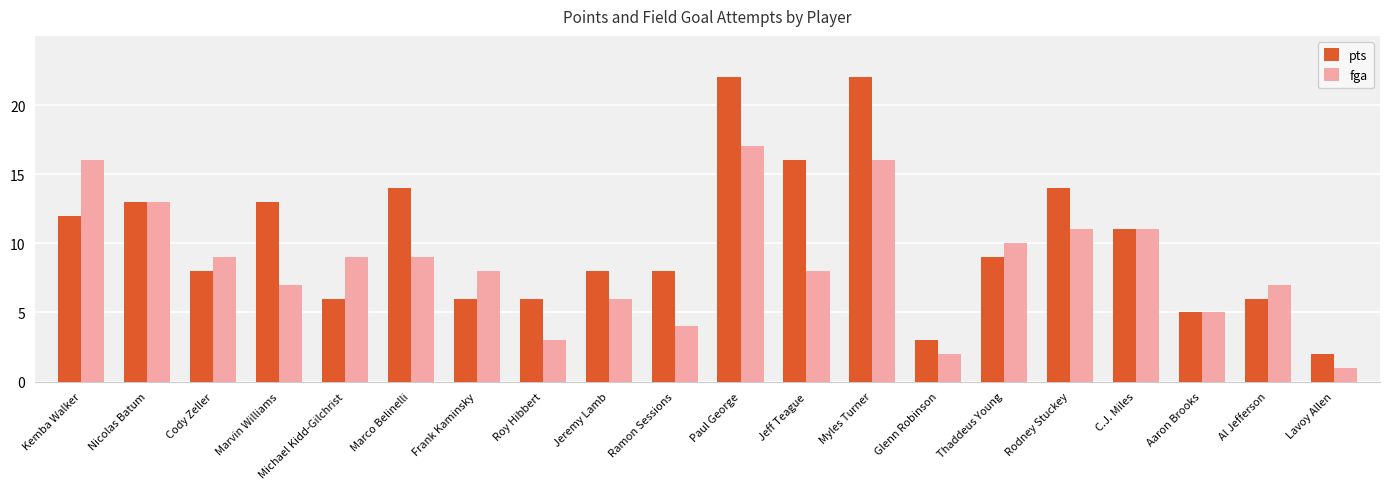

Where does the fga series first go above 9?

Kemba Walker